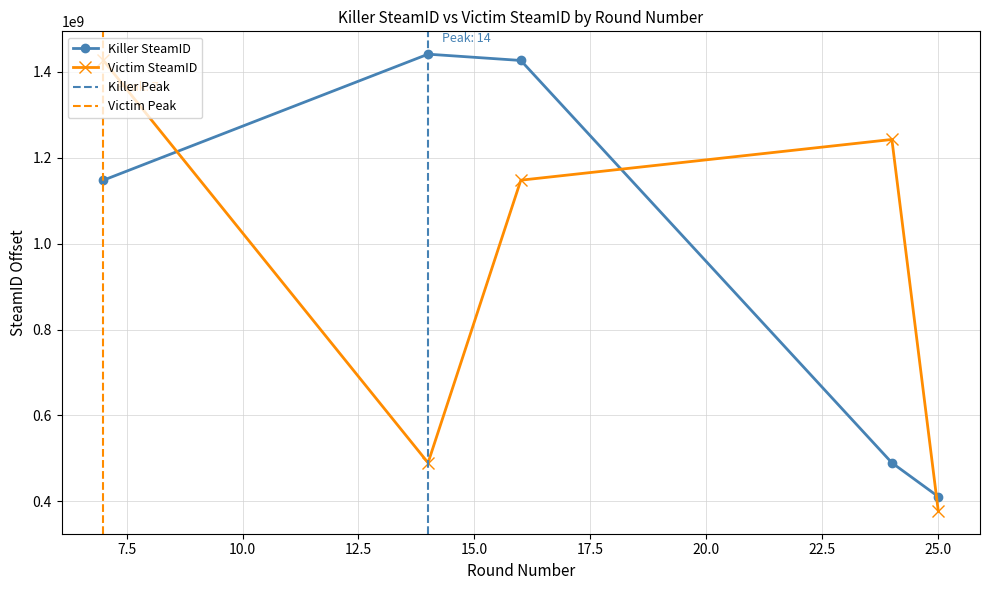

What is the smallest value displayed?

377673950